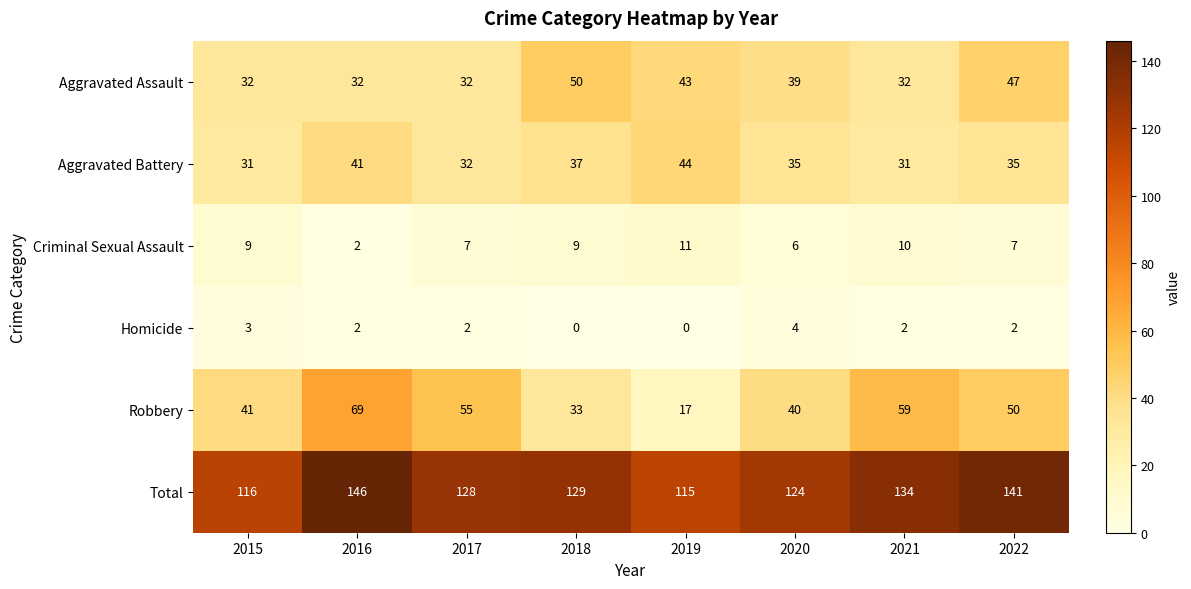

The value of Homicide at 2021 is 0. True or false?

False